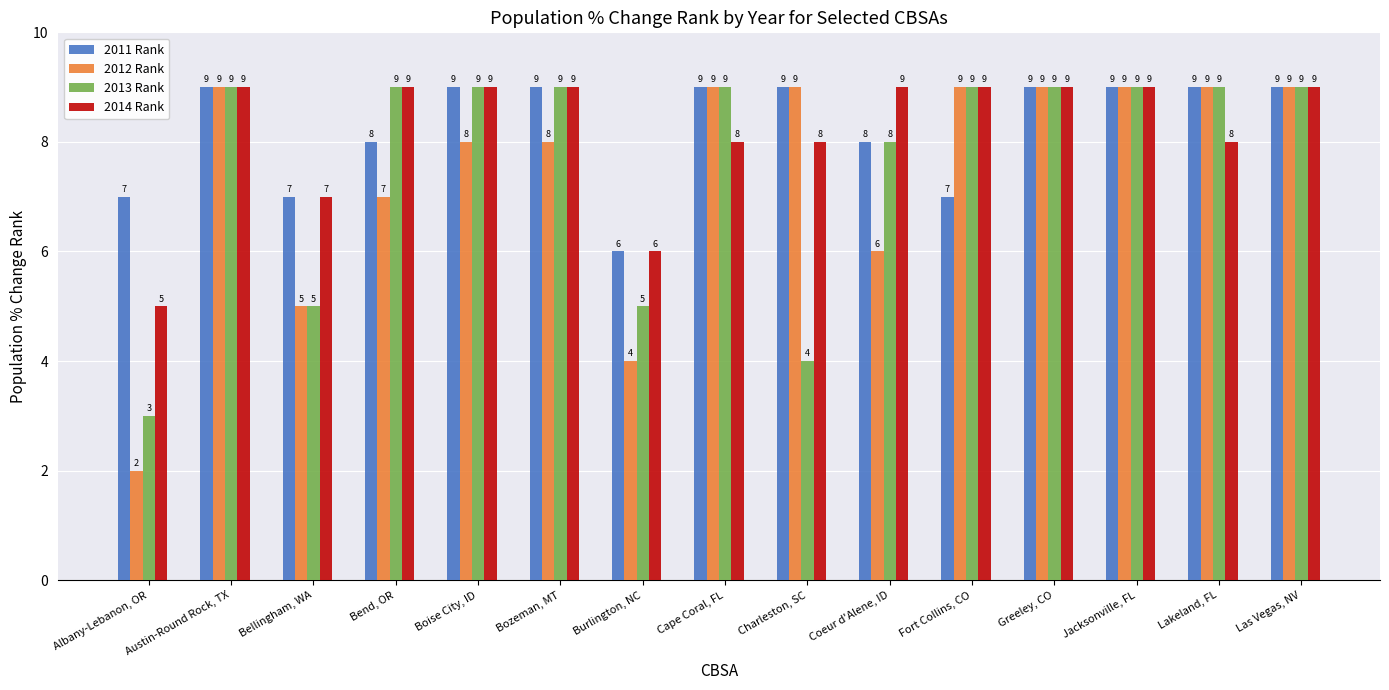

Count the number of data series in this chart.

4